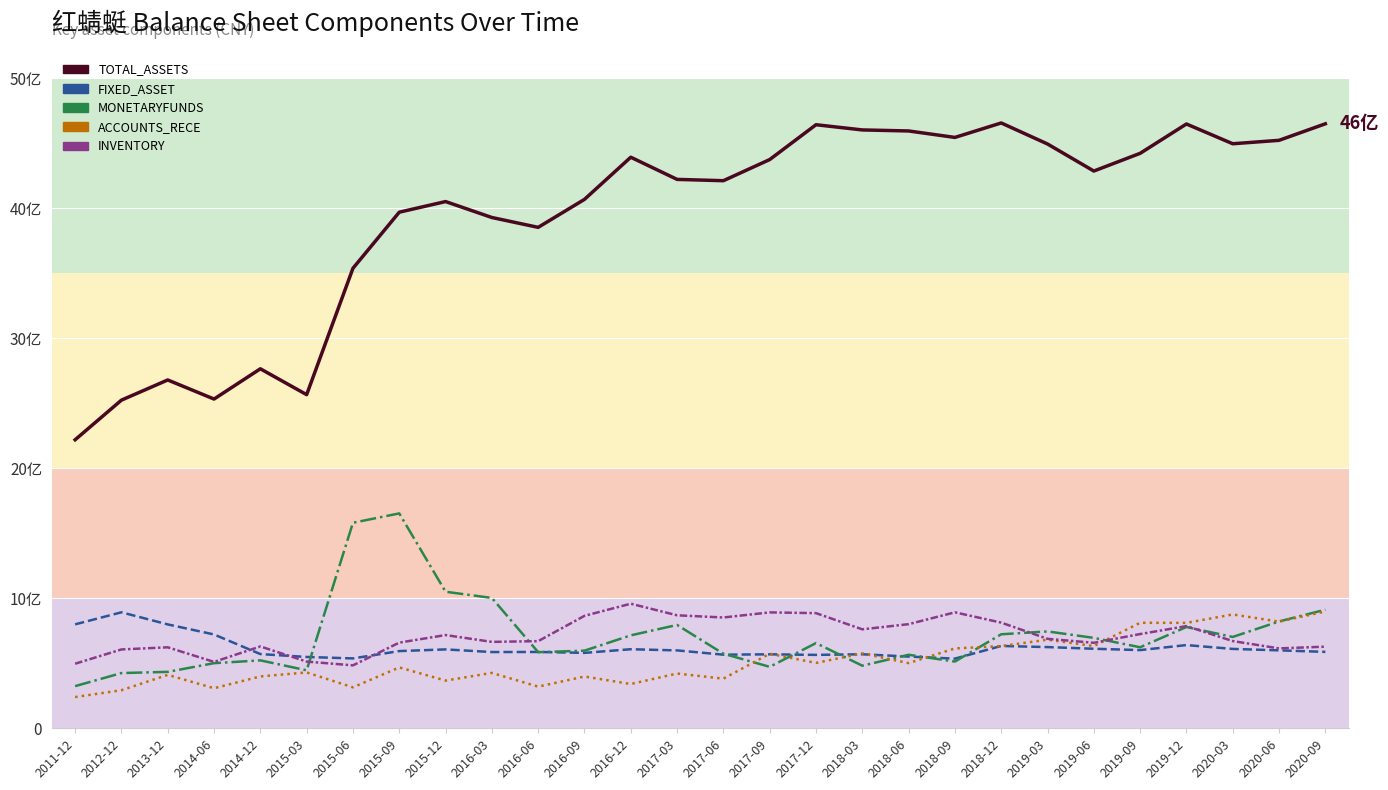

Where do FIXED_ASSET and MONETARYFUNDS first cross each other?

2015-03 and 2015-06